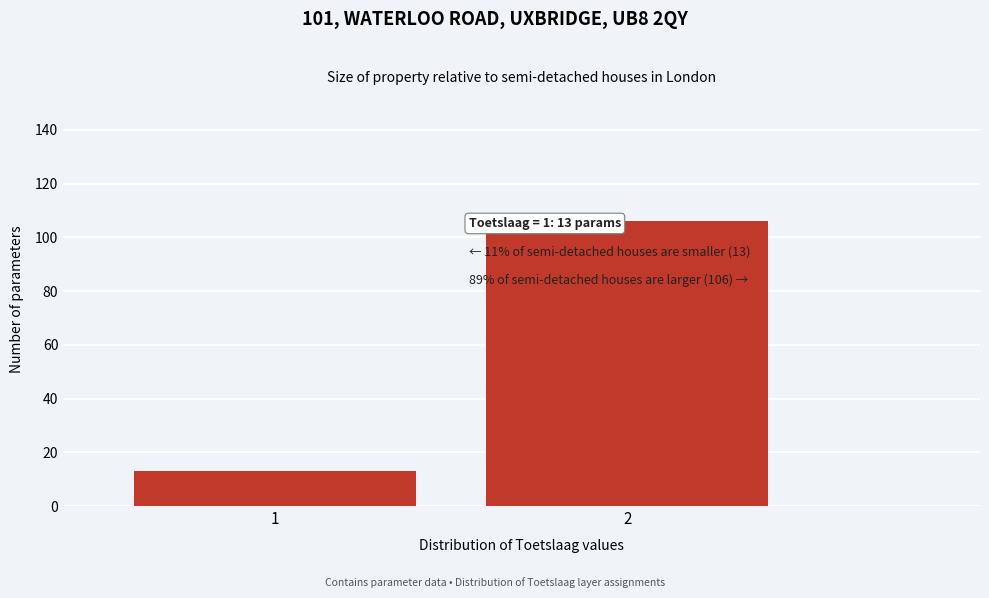

Reading right to left, extract all data points from this chart.

106	13